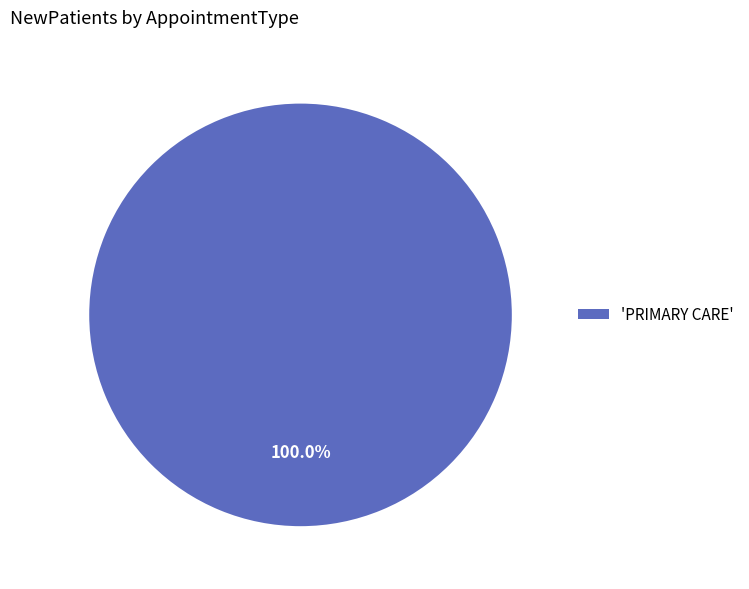

Rank the categories by value from lowest to highest.

'PRIMARY CARE'